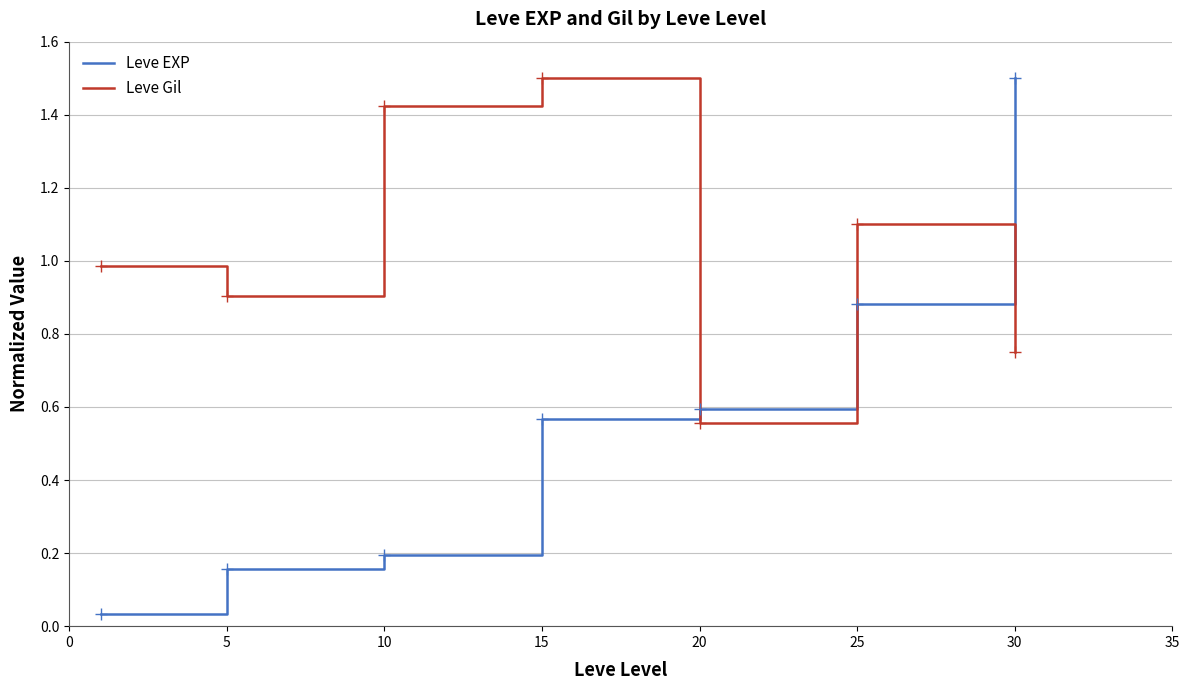

What is the highest value of the Leve EXP series?

1.5